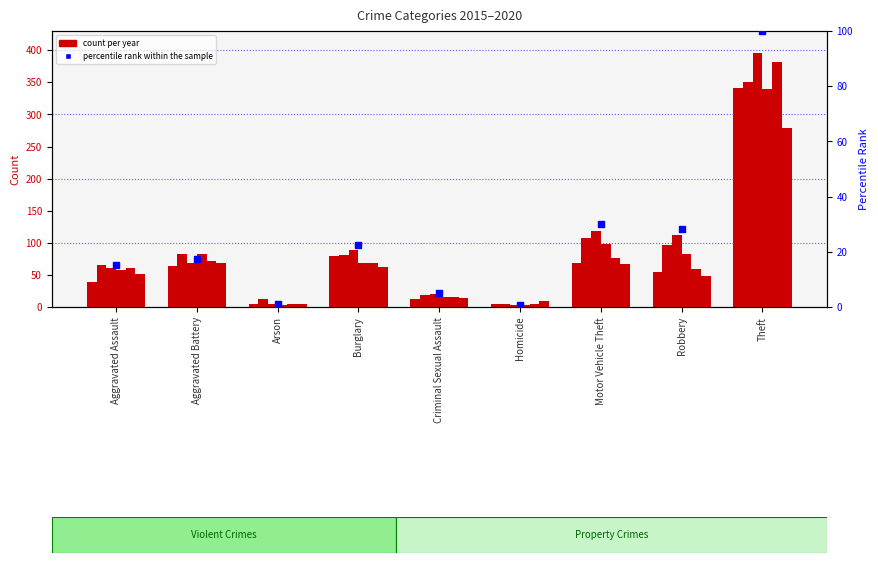

What is the ratio of the value at Theft to the value at Aggravated Assault?

6.6